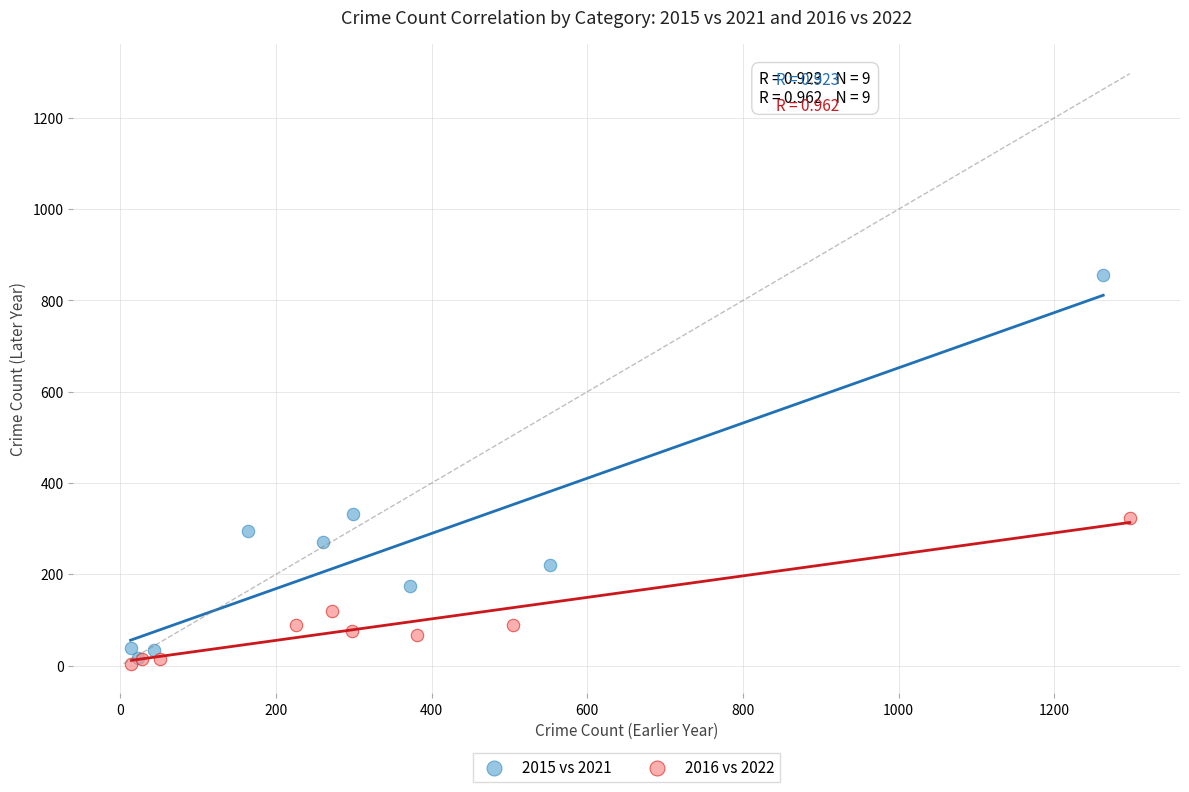

Which series reaches the maximum Y coordinate?

2015 vs 2021